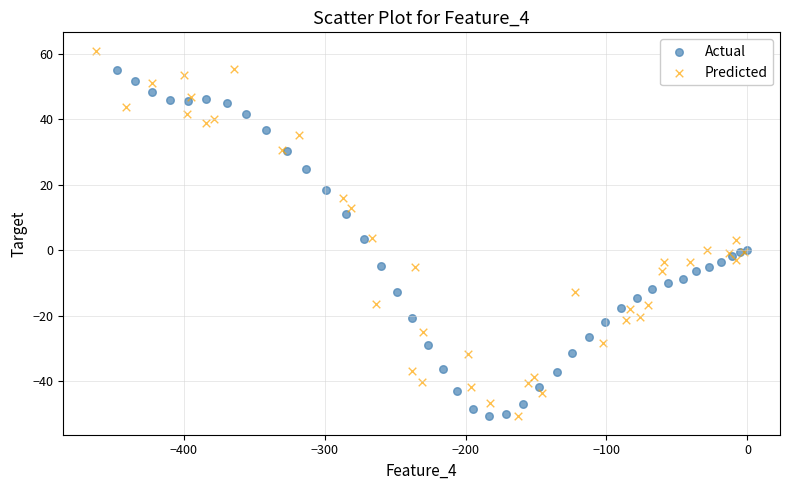

Which series contains the highest Y value?

Predicted